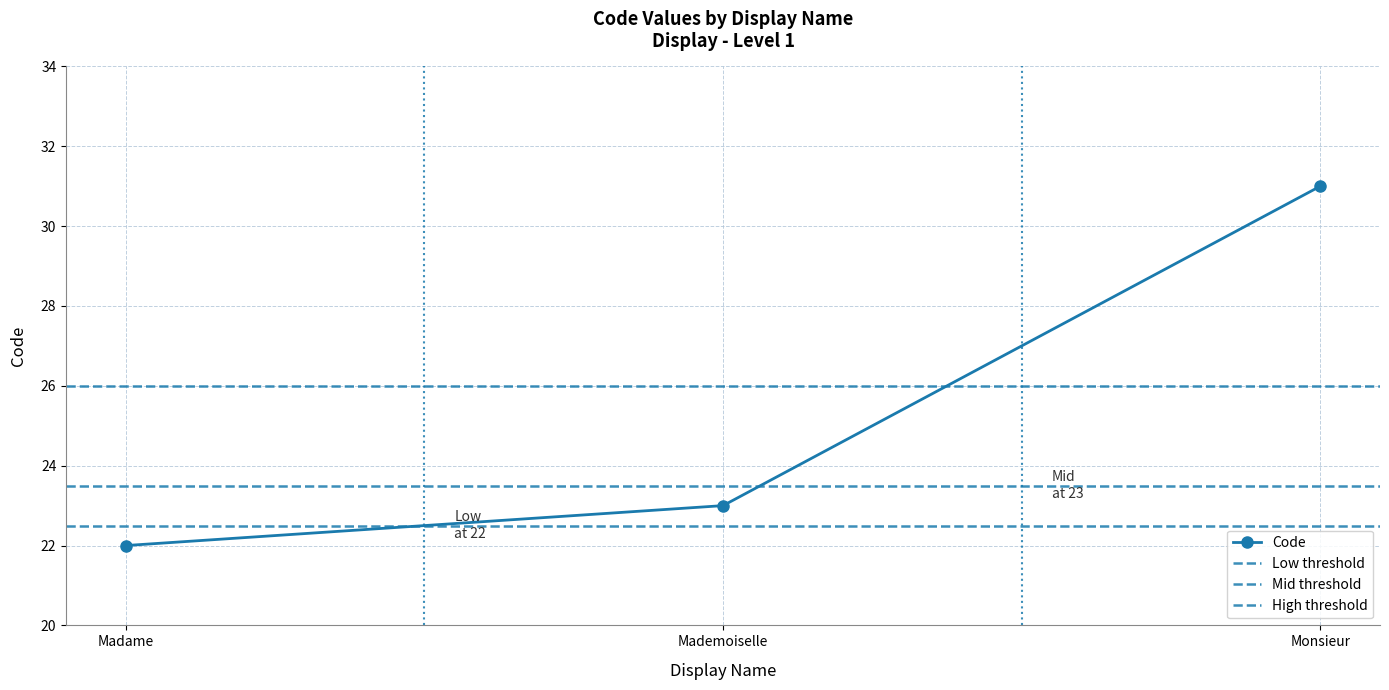

What is the sum of the values at Mademoiselle and Madame?

45